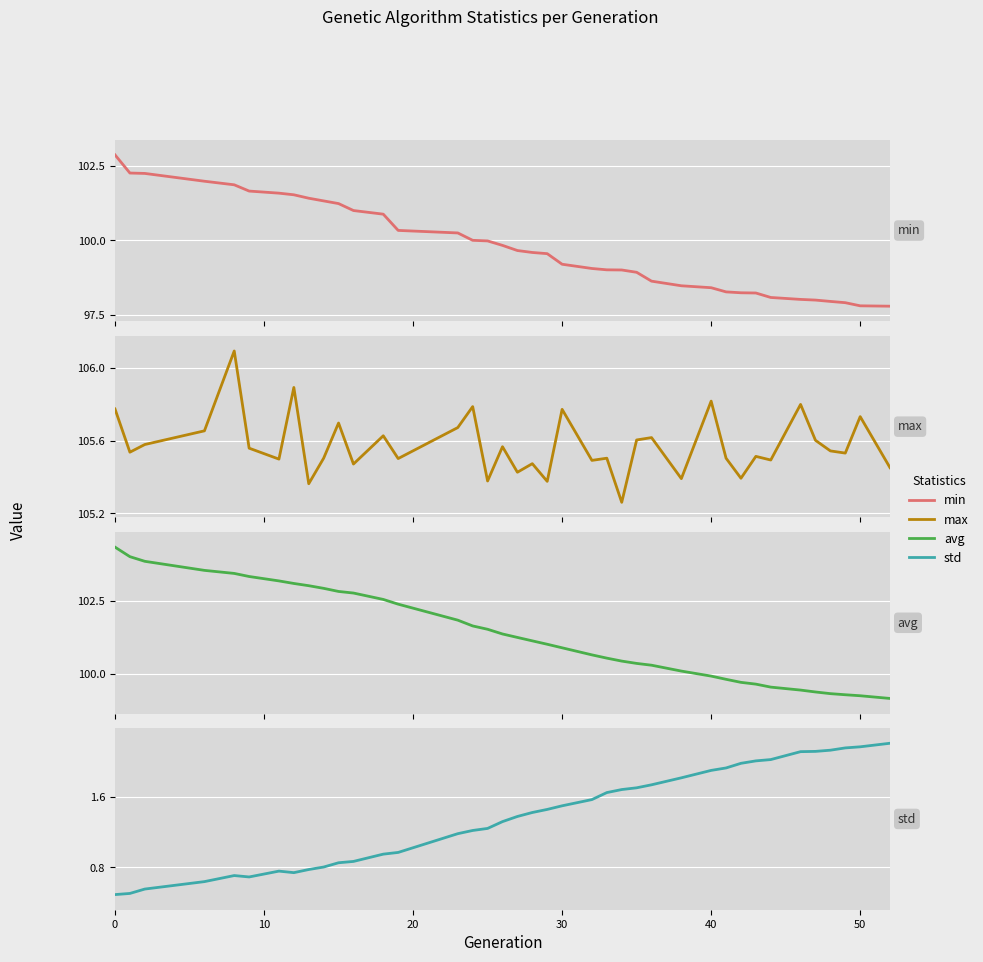

How many interior local valleys does the std series have?

2